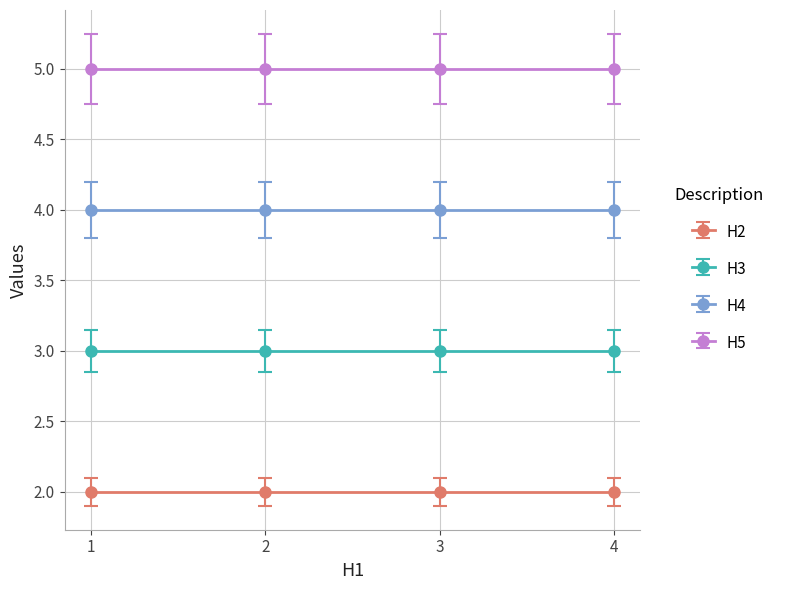

Between 3 and 2, which is larger?

3